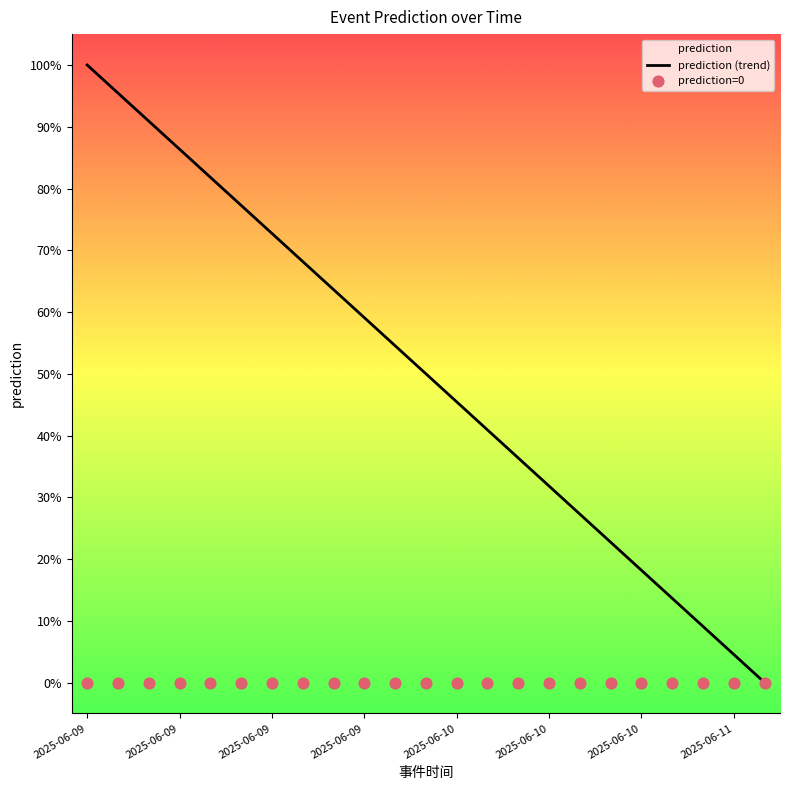

At which category is the sum across all series the highest?

2025-06-09